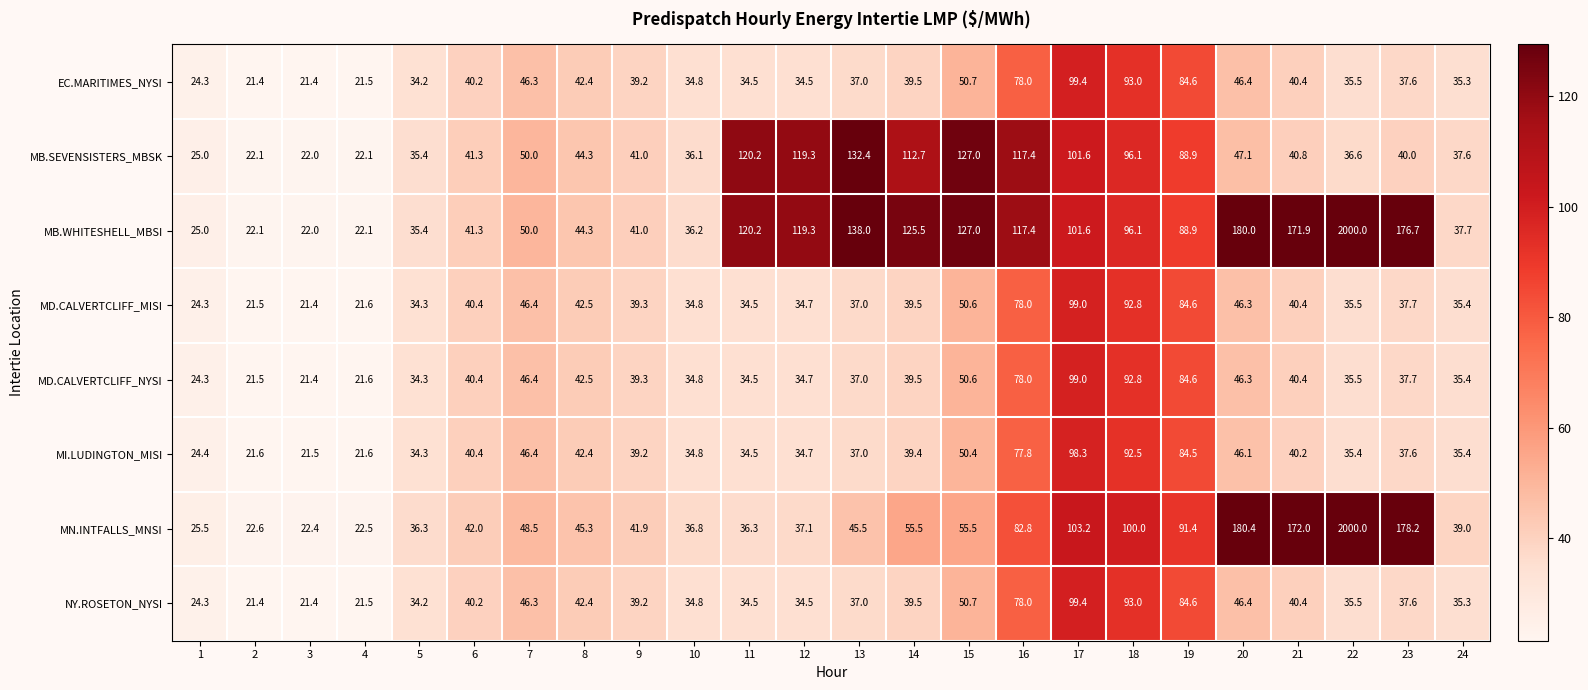

What is the sum of the EC.MARITIMES_NYSI values at 10 and 6?

75.0